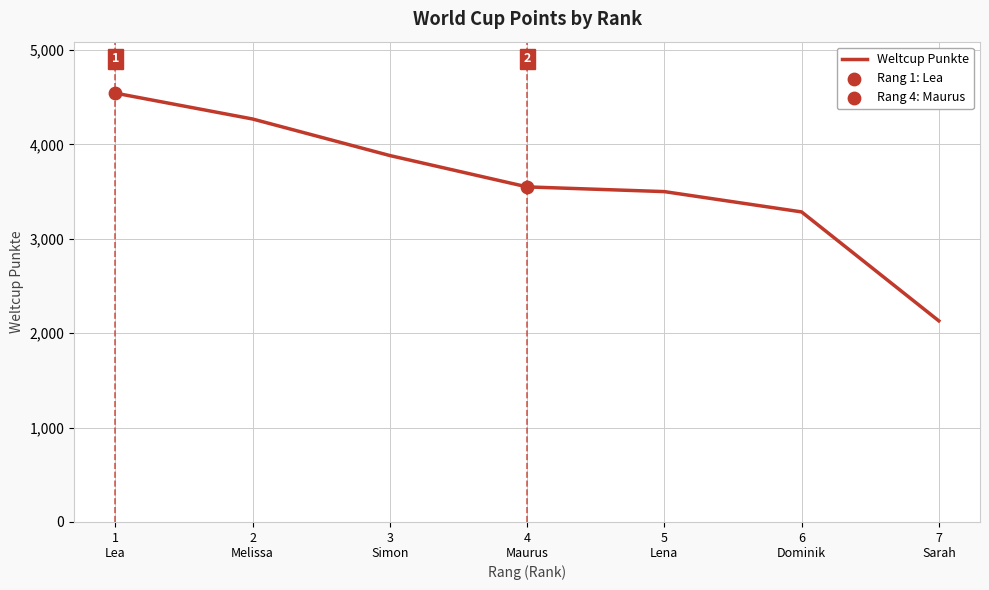

What is the ratio of the value at 7
Sarah to the value at 6
Dominik?

0.6